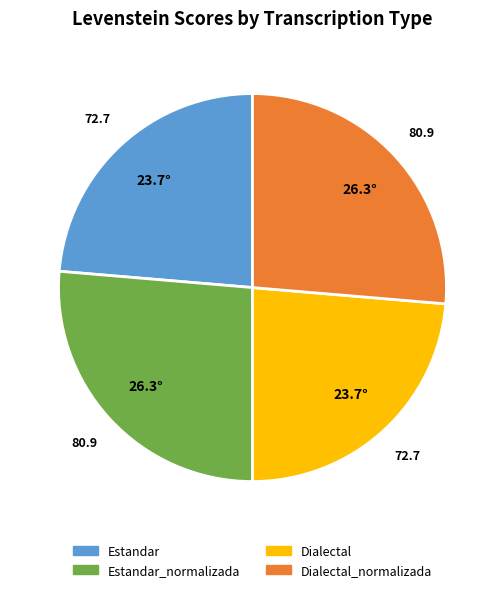

Does any single category account for the majority?

No